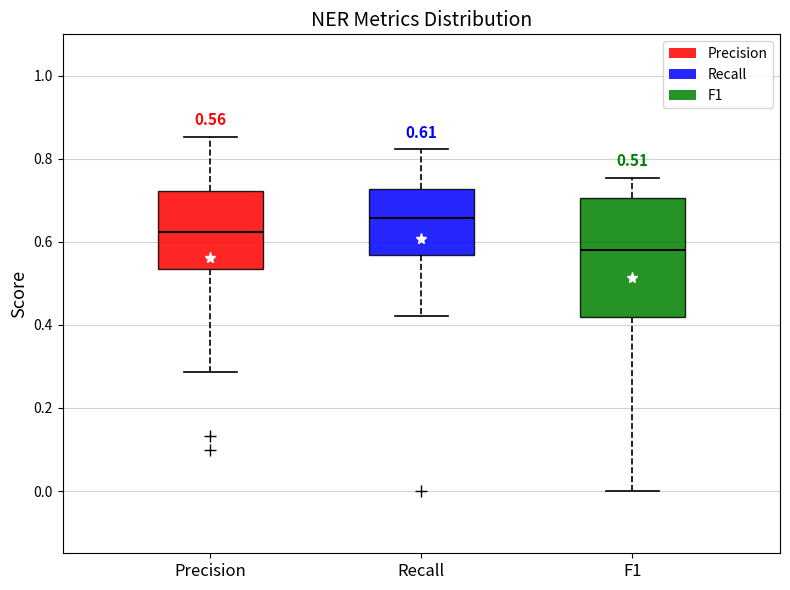

Which box's median line is the lowest?

F1